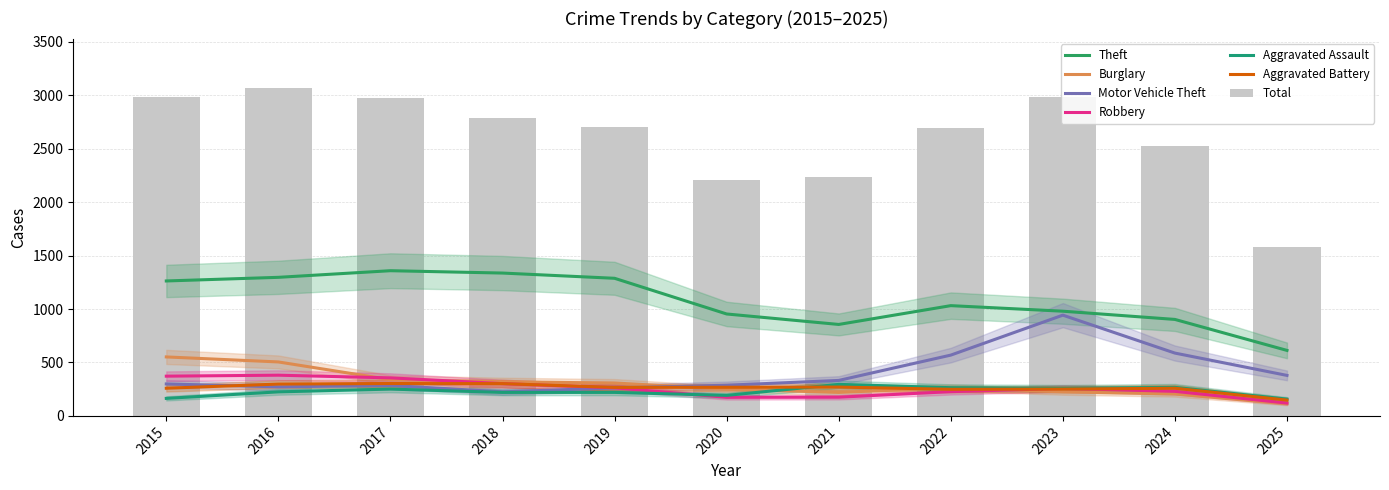

Is the value of Aggravated Battery at 2022 greater than the value of Aggravated Assault at 2022?

No